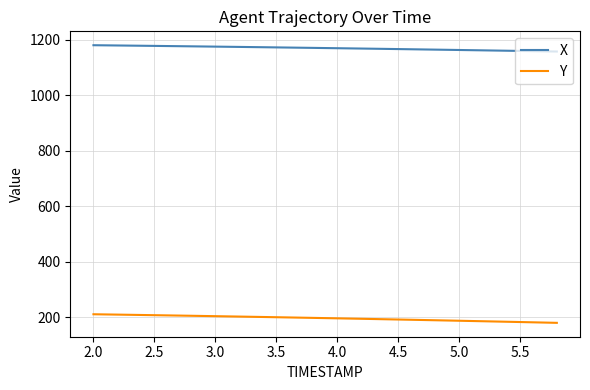

List the series in order of their peak value, highest first.

X, Y